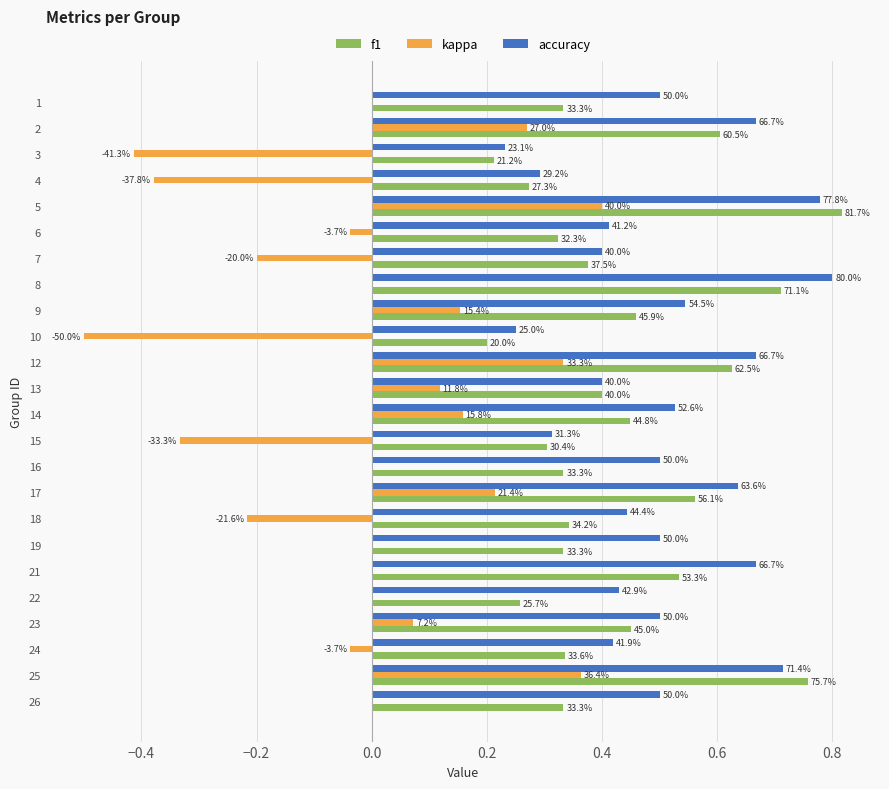

What are all the series names shown in the legend?

f1, kappa, accuracy